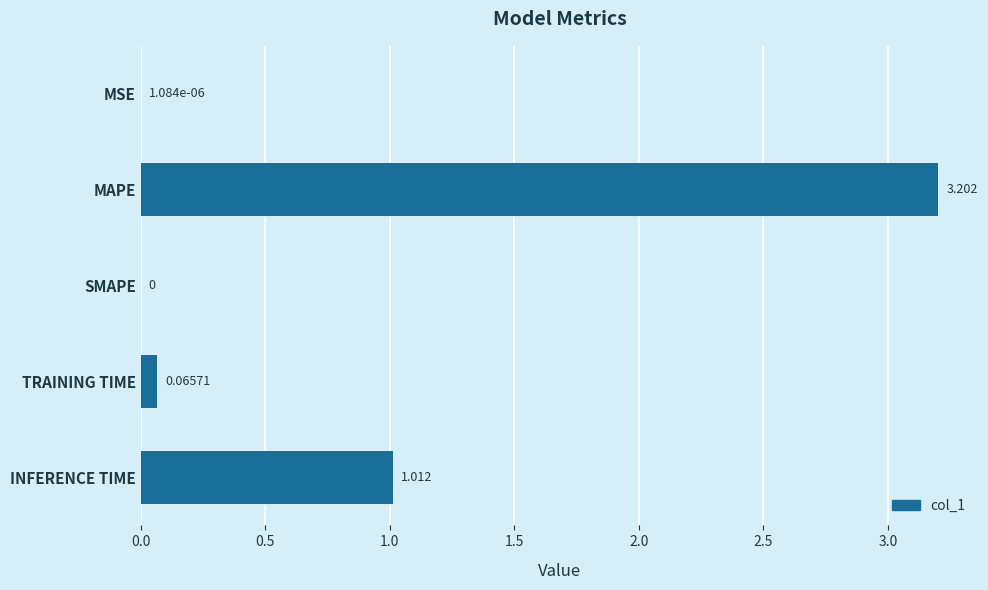

How many data points does each series have?

5